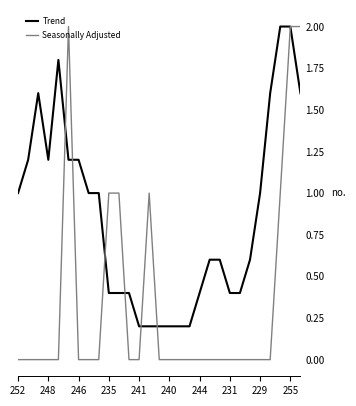

Which series has the largest range (max minus min)?

Seasonally Adjusted